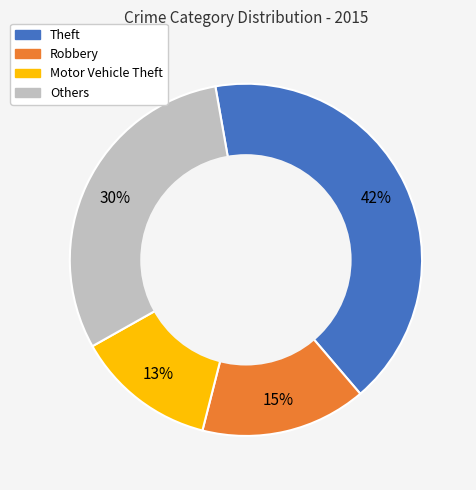

To the nearest percent, what is the average slice percentage?

25%